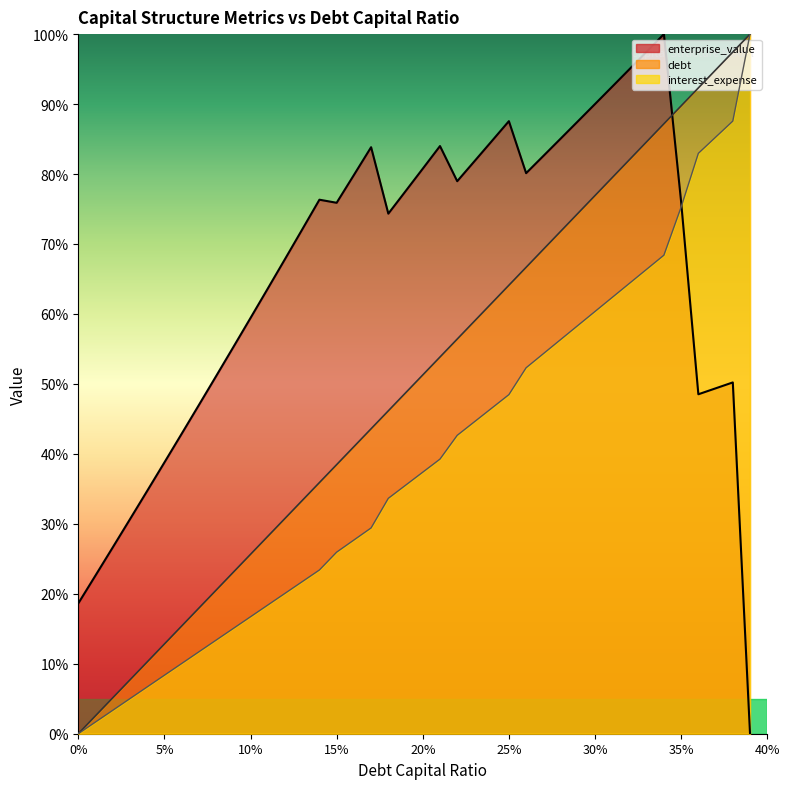

The value of interest_expense at 25% is 81.3. True or false?

False